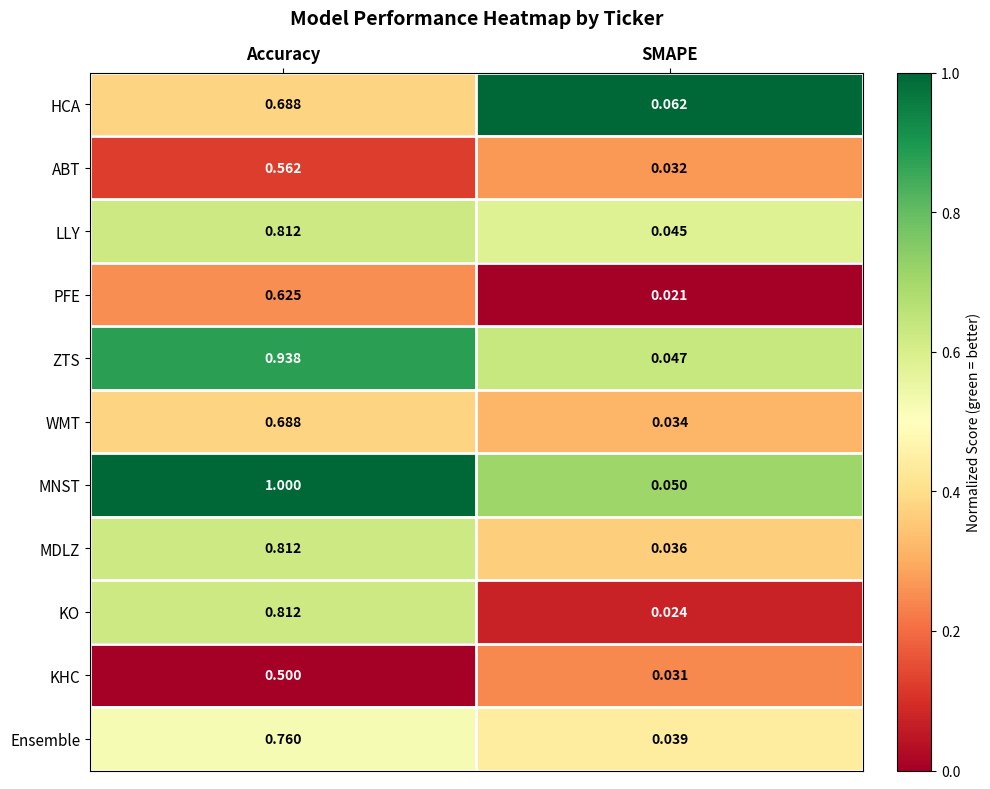

Which category has the highest value in the KHC series?

Accuracy